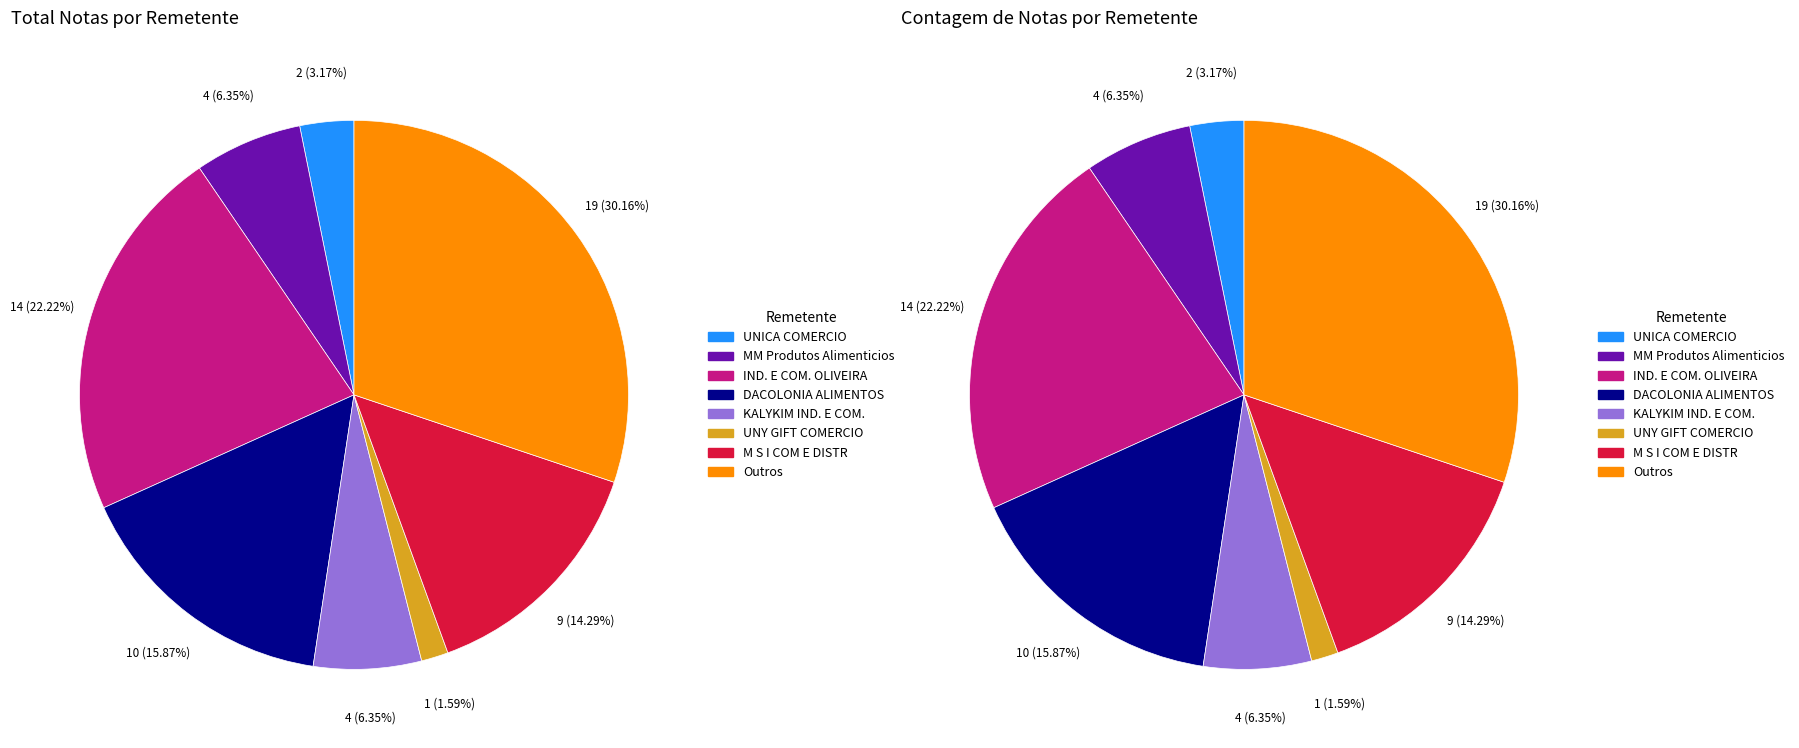

Which has a higher value, DACOLONIA ALIMENTOS NATURAIS LTDA or KALYKIM INDUSTRIA E COMERCIO LTDA - SP?

DACOLONIA ALIMENTOS NATURAIS LTDA